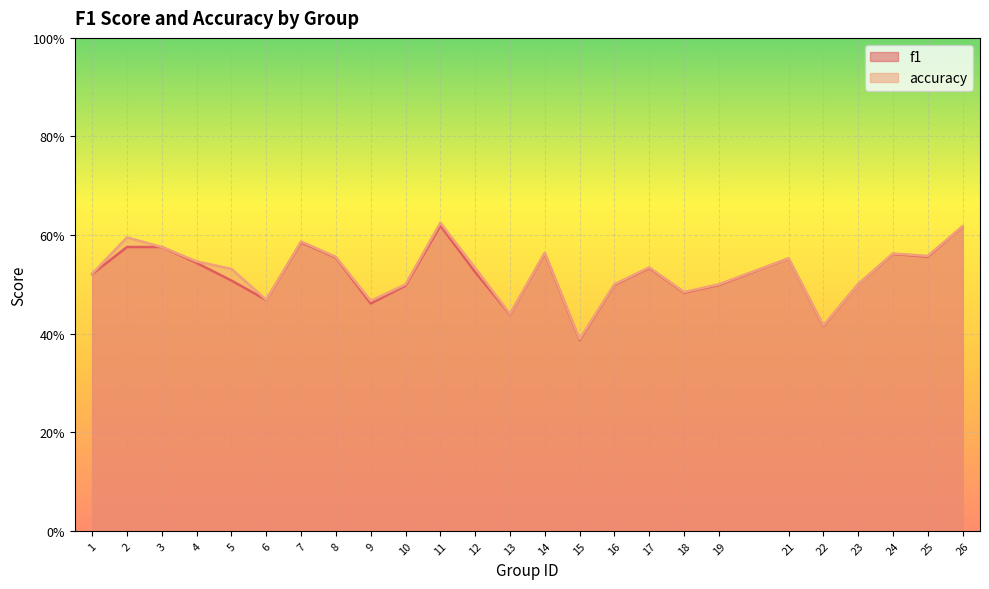

What is the sum of all f1 values?

13.0